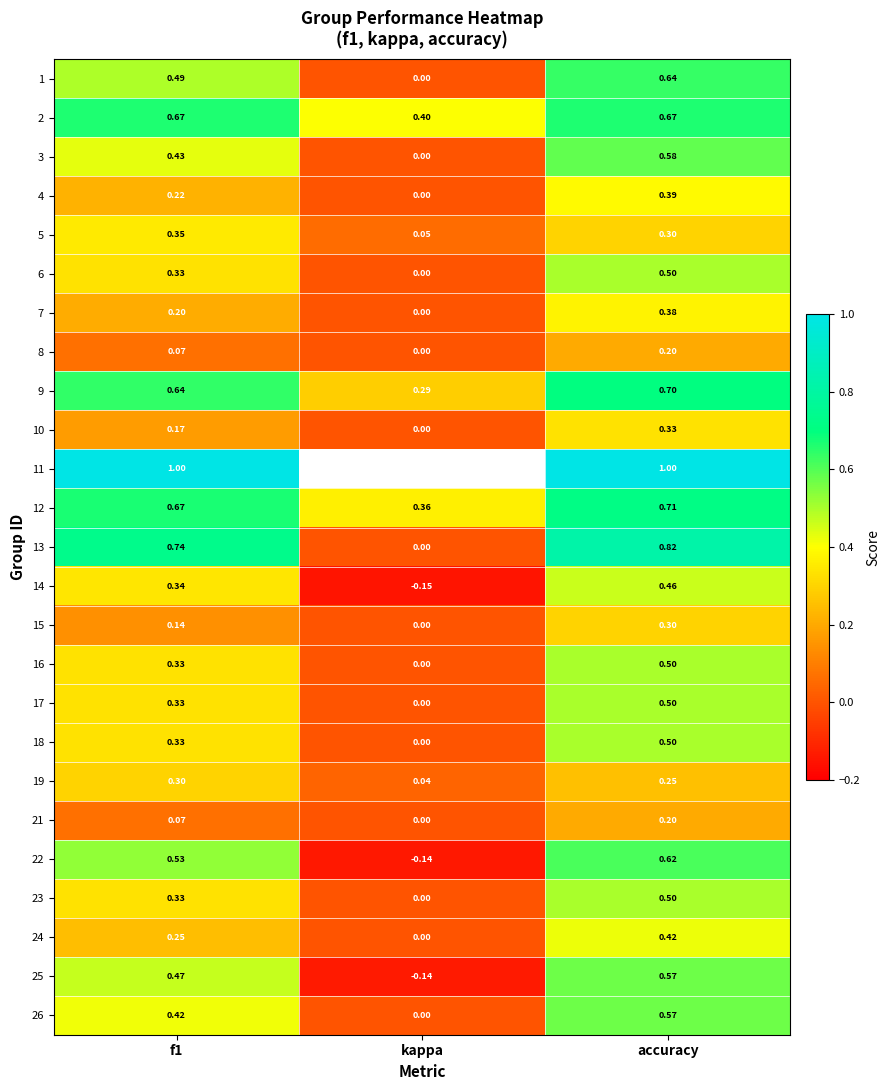

Which category has the lowest value in the 10 series?

kappa